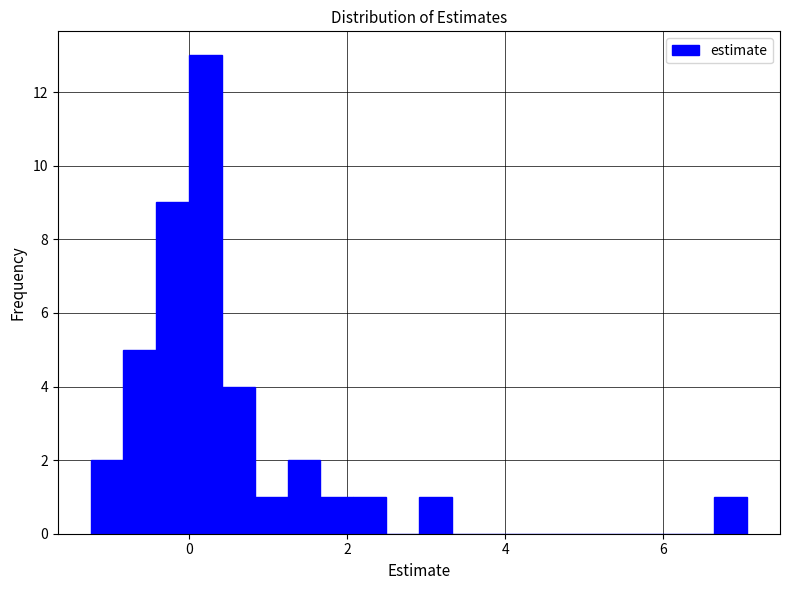

Around what value on the x-axis is the tallest bar? Give the approximate position of its centre, as read against the axis.

0.2